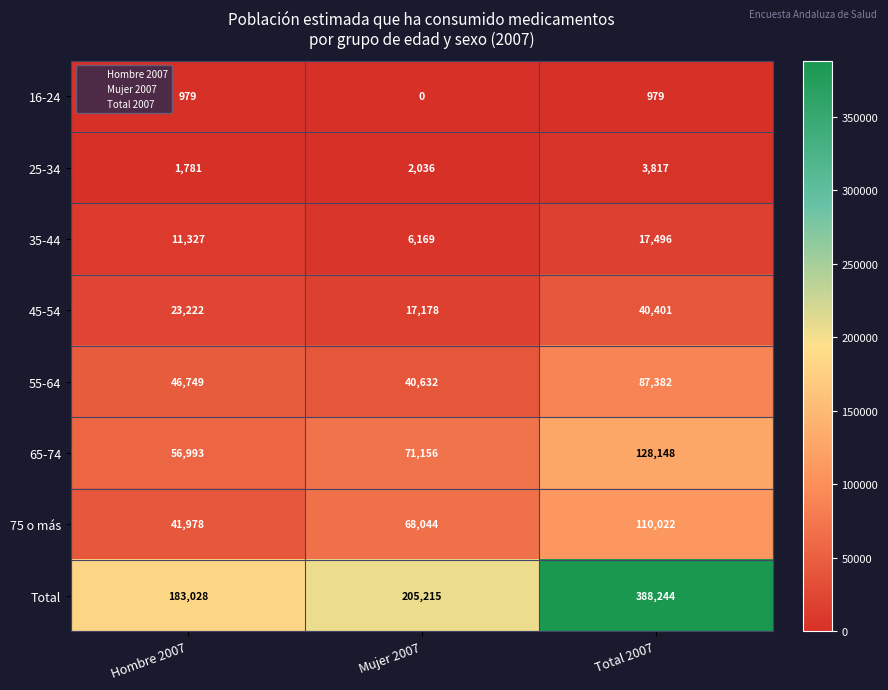

Reading left to right, list all the values displayed in this chart.

16-24: 979	0	979
25-34: 1781	2036	3817
35-44: 11327	6169	17496
45-54: 23222	17178	40401
55-64: 46749	40632	87382
65-74: 56993	71156	128148
75 o más: 41978	68044	110022
Total: 183028	205215	388244